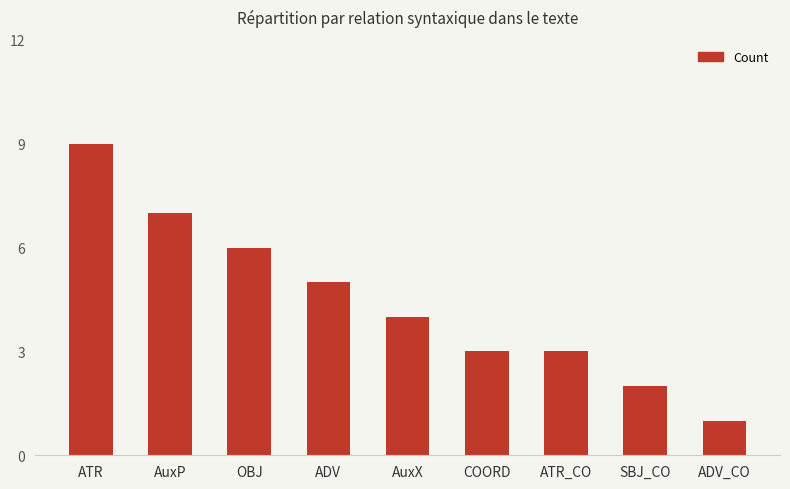

How many bars are there in total?

9